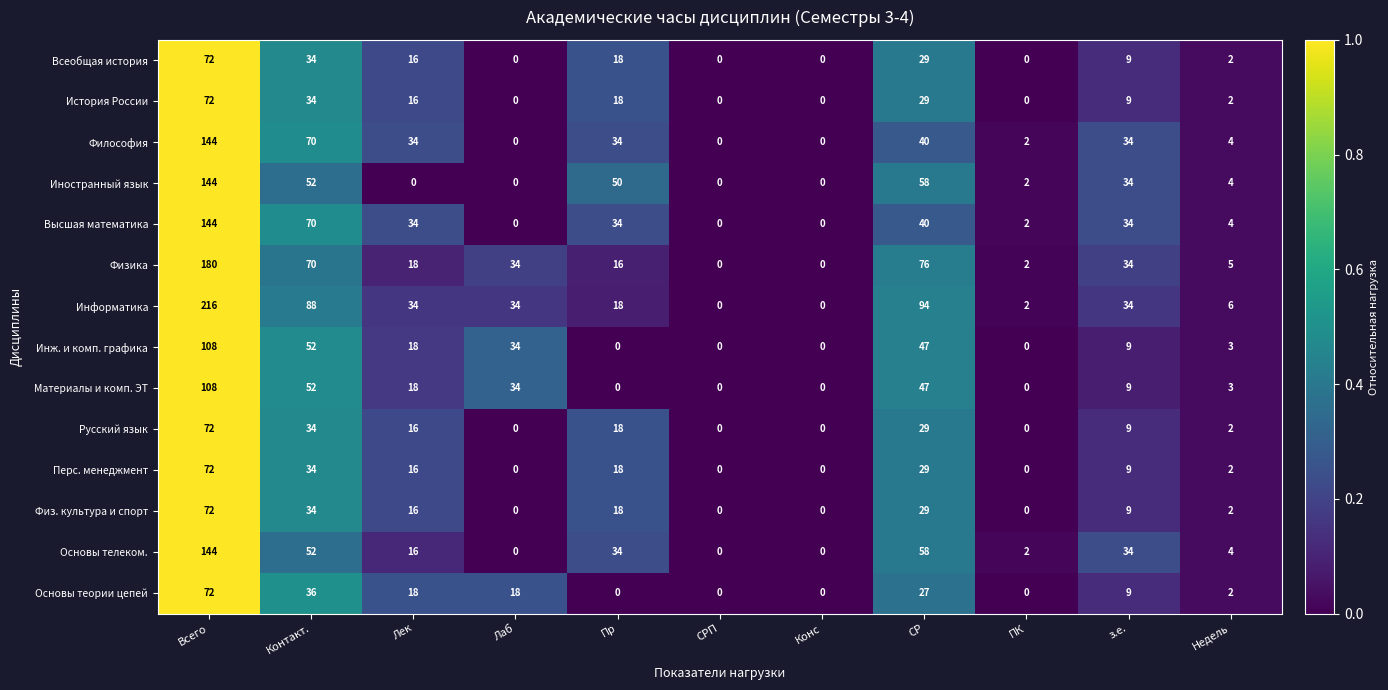

How many distinct data groups are displayed?

14